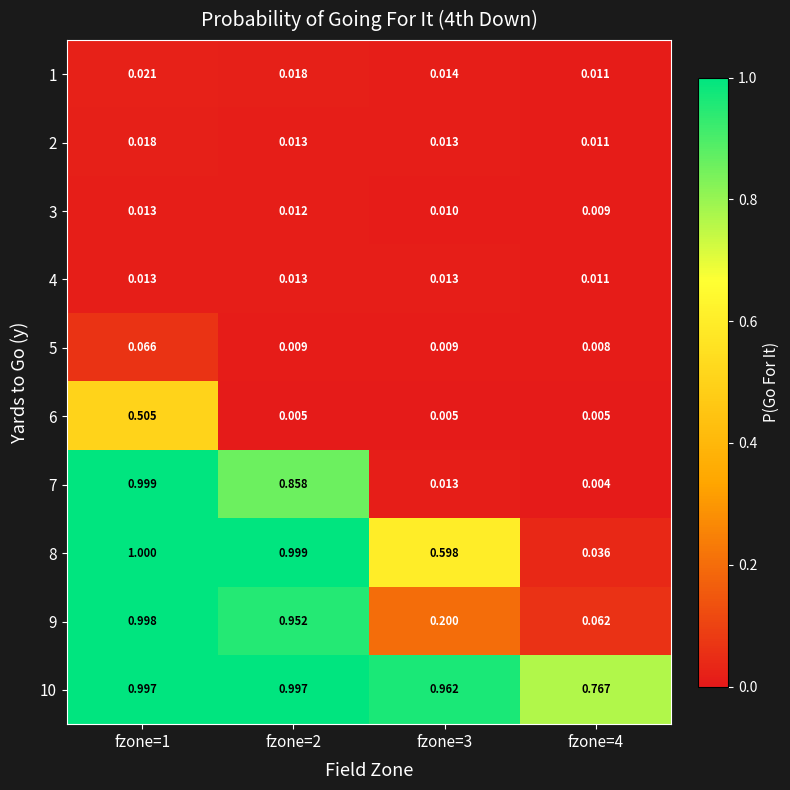

Is the value of 5 at fzone=2 greater than the value of 10 at fzone=3?

No